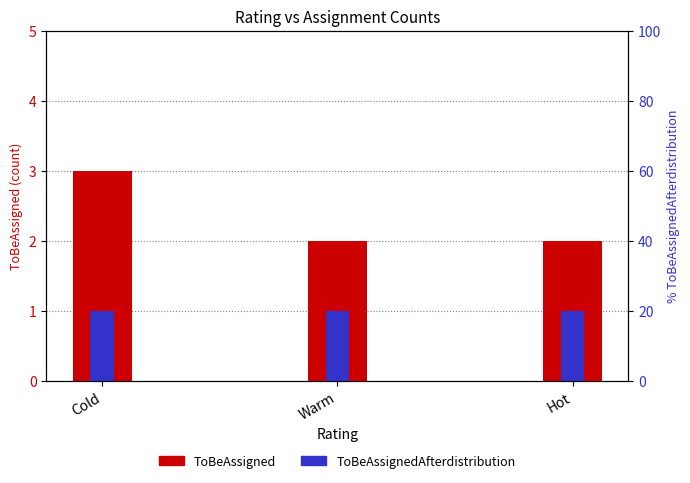

What is the sum of all ToBeAssignedAfterdistribution values?

3